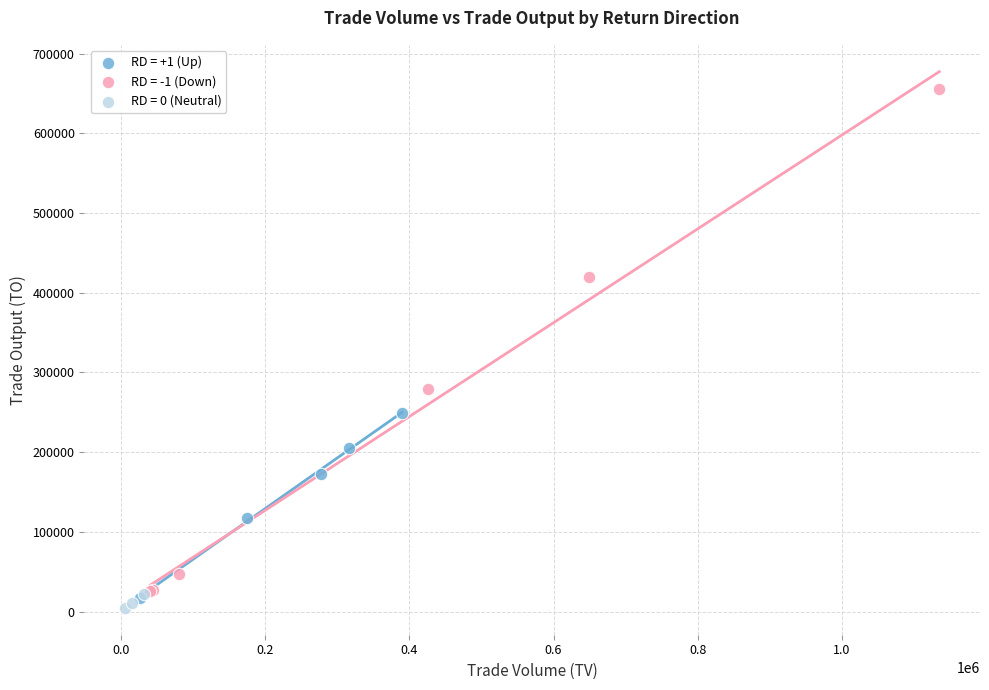

Which series reaches the maximum Y coordinate?

RD = -1 (Down)